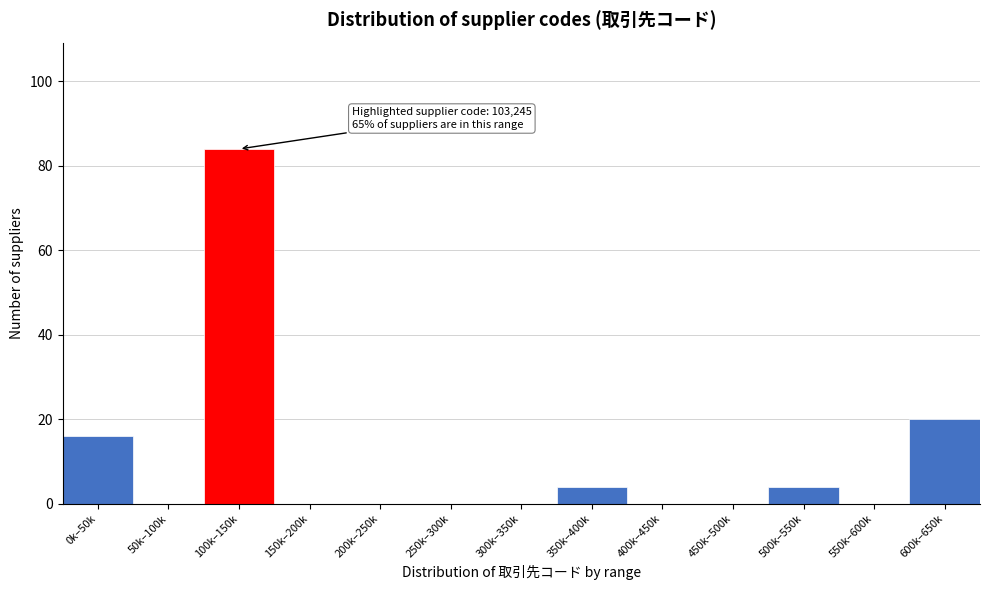

Reading right to left, list all the values displayed in this chart.

600k–650k=20	550k–600k=0	500k–550k=4	450k–500k=0	400k–450k=0	350k–400k=4	300k–350k=0	250k–300k=0	200k–250k=0	150k–200k=0	100k–150k=84	50k–100k=0	0k–50k=16